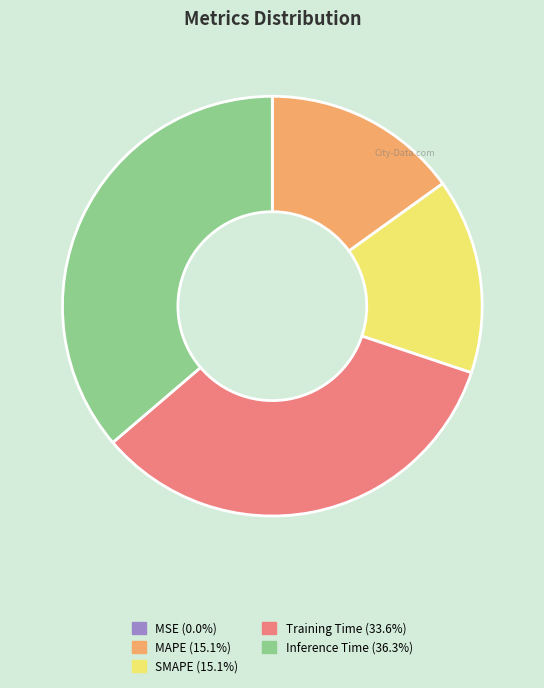

Does any single category account for the majority?

No